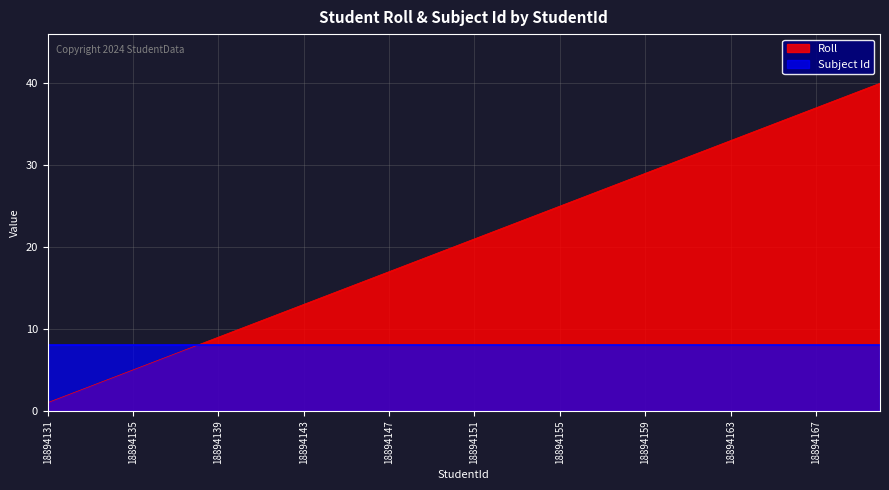

Does the chart display data point markers on the line(s)?

No